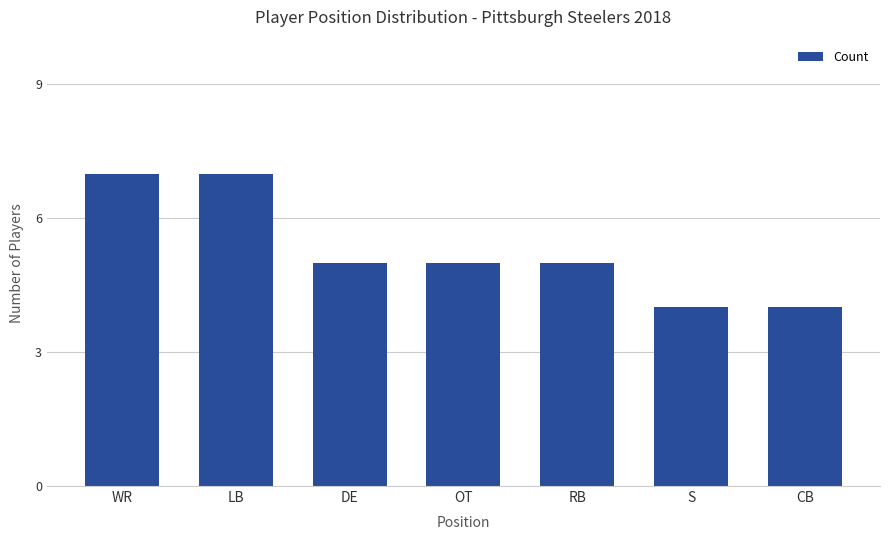

How many categories are shown in the chart?

7